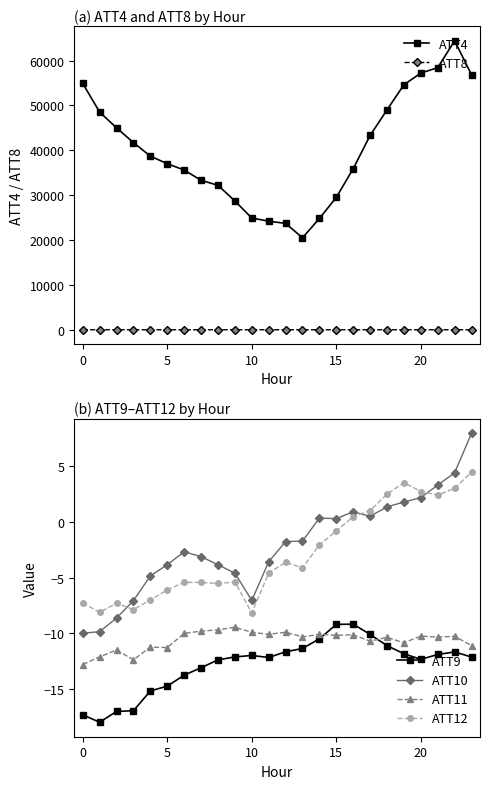

What is the average value of the ATT8 series?

2.0